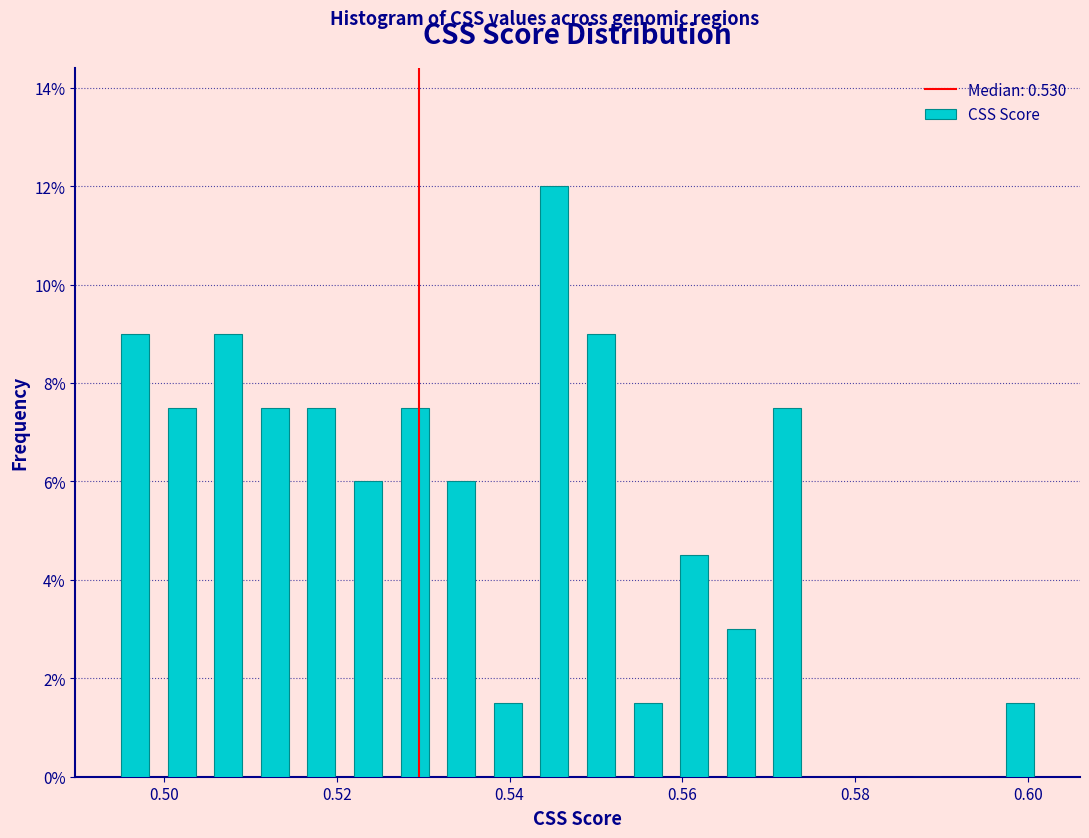

Around what value on the x-axis is the tallest bar? Give the approximate position of its centre, as read against the axis.

0.546